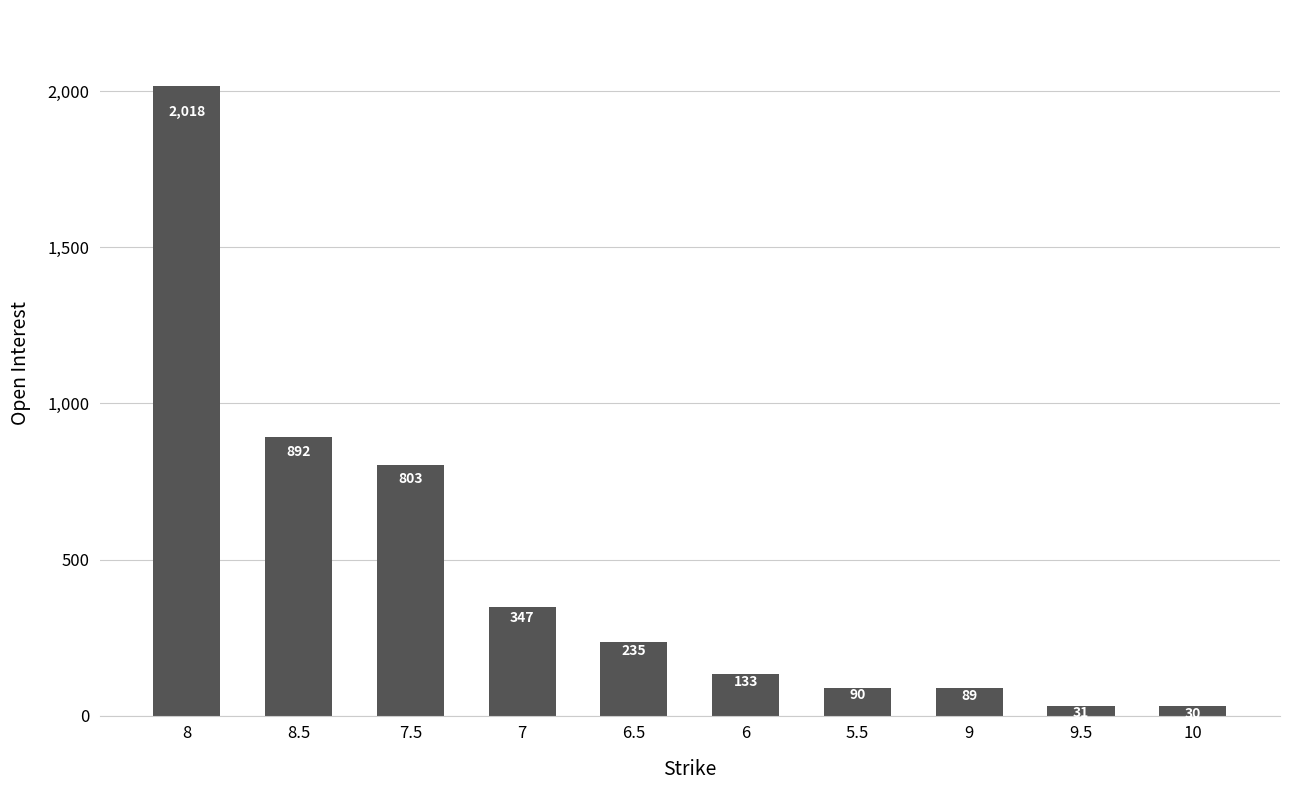

The chart shows a value of 235 at 6.5. True or false?

True